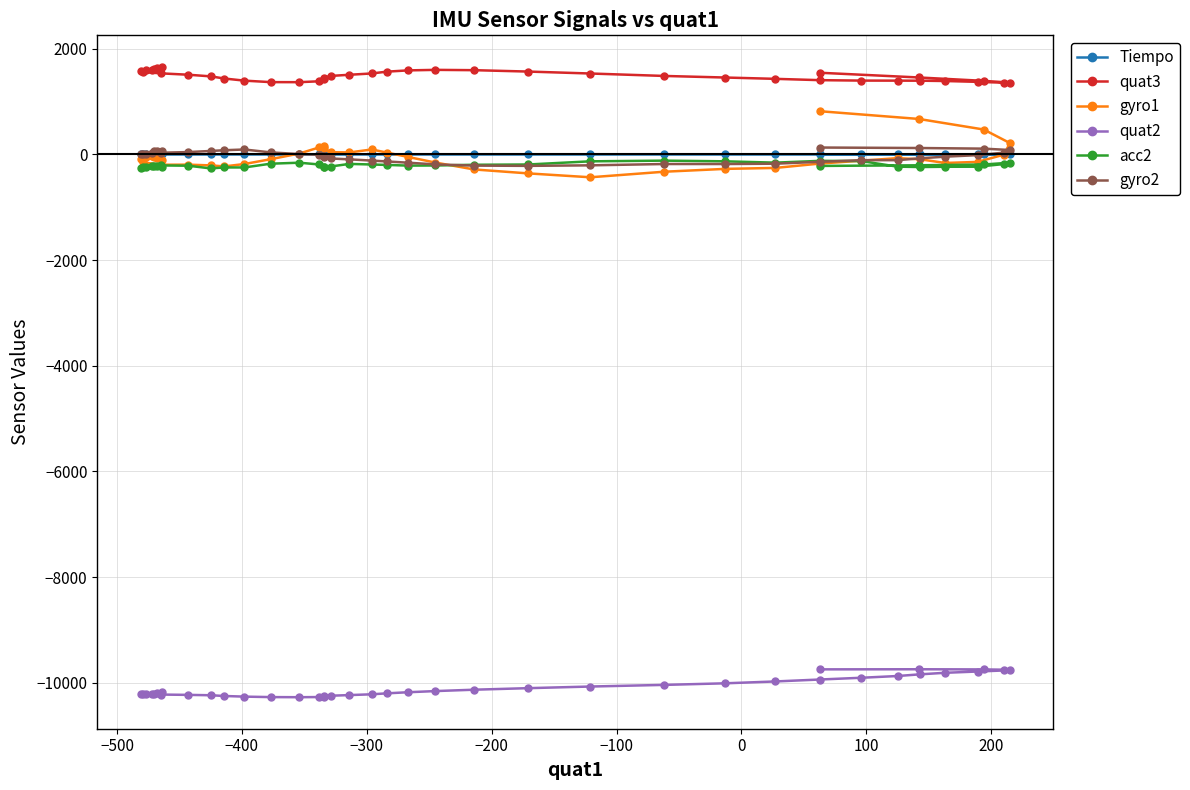

Reading right to left, extract all data points from this chart.

Tiempo: 0.1	0.1	0.1	0.1	0.1	0.1	0.0	0.0	0.0	0.0	0.0	0.0	0.0	0.0	0.0	0.0	0.0	0.0	0.0	0.0	0.0	0.0	0.0	0.0	0.0	0.0	0.0	0.0	0.0	0.0	0.0	0.0	0.0	0.0	0.0	0.0	0.0	0.0	0.0	0.0
quat3: 1656.0	1630.0	1613.0	1601.0	1592.0	1579.0	1558.0	1533.0	1507.0	1476.0	1435.0	1395.0	1367.0	1366.0	1383.0	1417.0	1454.0	1484.0	1506.0	1531.0	1565.0	1589.0	1599.0	1593.0	1567.0	1530.0	1484.0	1454.0	1429.0	1404.0	1396.0	1395.0	1394.0	1388.0	1372.0	1356.0	1358.0	1391.0	1455.0	1544.0
gyro1: -101.0	-67.0	-46.0	-22.0	-45.0	-94.0	-152.0	-197.0	-195.0	-209.0	-228.0	-183.0	-92.0	16.0	132.0	162.0	112.0	41.0	36.0	92.0	34.0	-49.0	-156.0	-286.0	-360.0	-434.0	-329.0	-275.0	-257.0	-174.0	-120.0	-72.0	-93.0	-163.0	-143.0	-7.0	213.0	470.0	670.0	816.0
quat2: -10182.0	-10194.0	-10206.0	-10215.0	-10219.0	-10220.0	-10222.0	-10224.0	-10230.0	-10237.0	-10251.0	-10263.0	-10272.0	-10274.0	-10271.0	-10265.0	-10258.0	-10246.0	-10234.0	-10219.0	-10201.0	-10180.0	-10158.0	-10132.0	-10103.0	-10072.0	-10041.0	-10011.0	-9976.0	-9939.0	-9906.0	-9873.0	-9841.0	-9812.0	-9788.0	-9768.0	-9755.0	-9748.0	-9745.0	-9747.0
acc2: -247.0	-215.0	-221.0	-229.0	-231.0	-264.0	-239.0	-210.0	-215.0	-266.0	-248.0	-248.0	-177.0	-158.0	-192.0	-232.0	-242.0	-230.0	-181.0	-192.0	-200.0	-213.0	-211.0	-197.0	-192.0	-132.0	-119.0	-132.0	-157.0	-123.0	-127.0	-233.0	-240.0	-235.0	-234.0	-184.0	-158.0	-192.0	-207.0	-219.0
gyro2: 64.0	60.0	58.0	24.0	9.0	14.0	11.0	31.0	43.0	64.0	78.0	92.0	37.0	5.0	-7.0	-25.0	-52.0	-78.0	-95.0	-118.0	-134.0	-158.0	-190.0	-213.0	-218.0	-208.0	-183.0	-183.0	-177.0	-141.0	-110.0	-110.0	-75.0	-44.0	-15.0	32.0	82.0	108.0	120.0	129.0